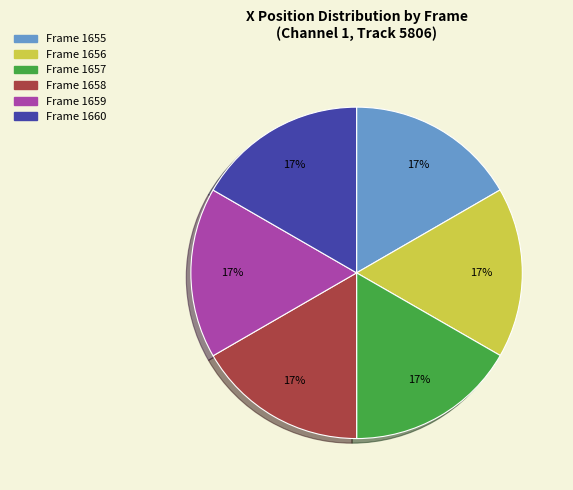

To the nearest percent, what is the average slice percentage?

17%